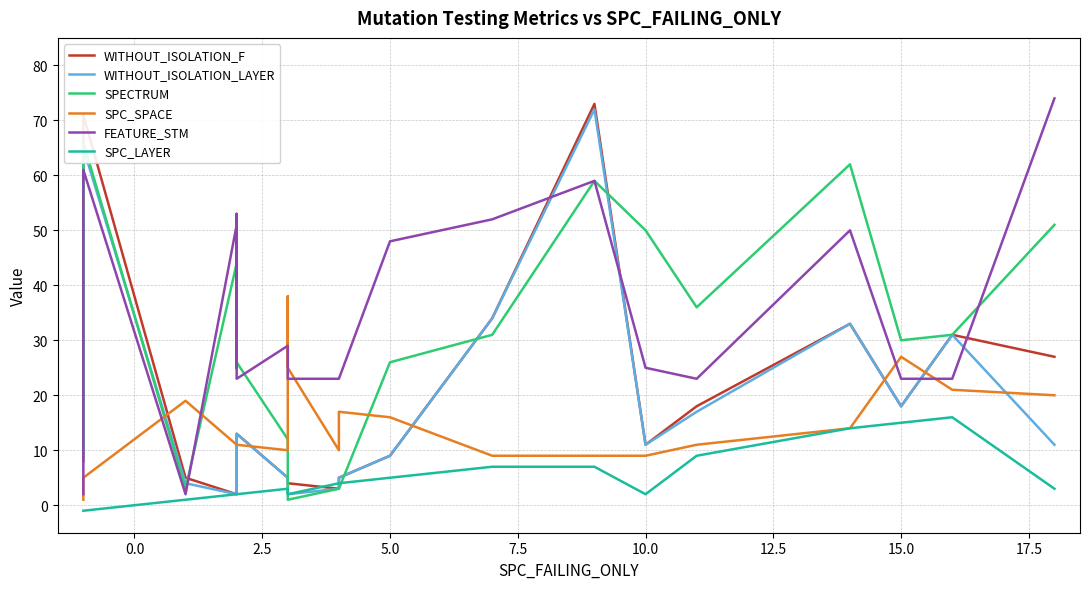

What is the value of the WITHOUT_ISOLATION_LAYER point at the 8th from the left?

5